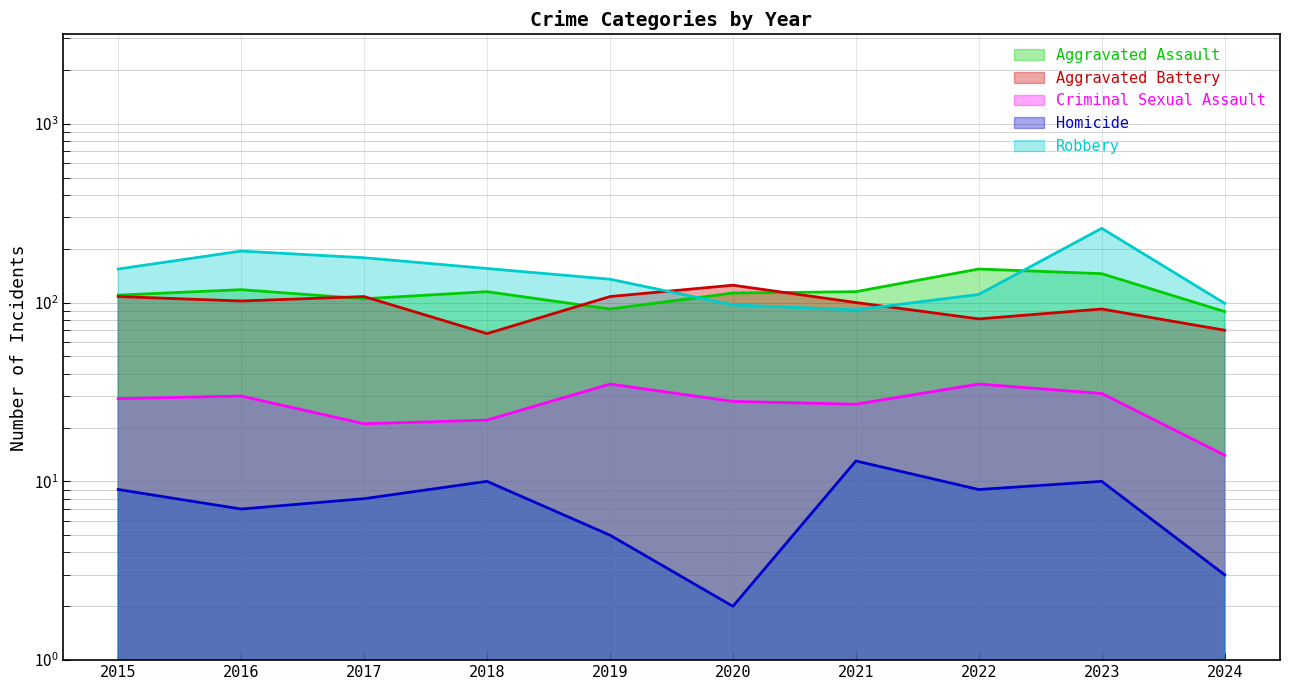

Which category has the lowest value across all series?

2020